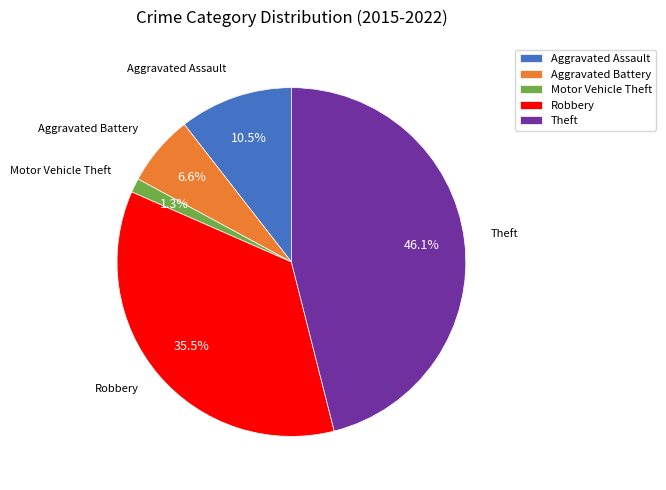

Count the number of slices in the pie.

5